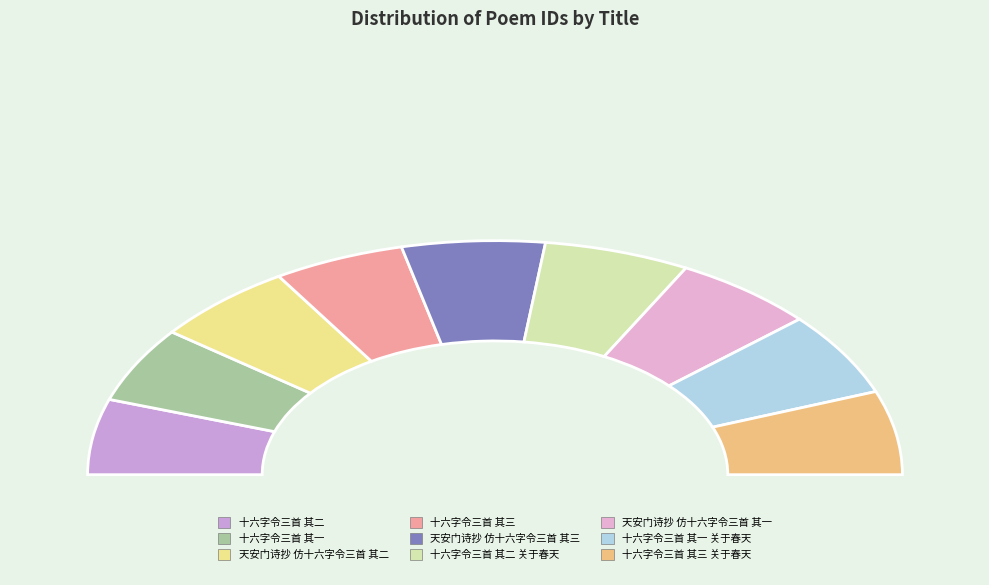

Rank the categories by value from highest to lowest.

十六字令三首 其三 关于春天, 十六字令三首 其二 关于春天, 十六字令三首 其一 关于春天, 天安门诗抄 仿十六字令三首 其三, 天安门诗抄 仿十六字令三首 其二, 天安门诗抄 仿十六字令三首 其一, 十六字令三首 其三, 十六字令三首 其二, 十六字令三首 其一